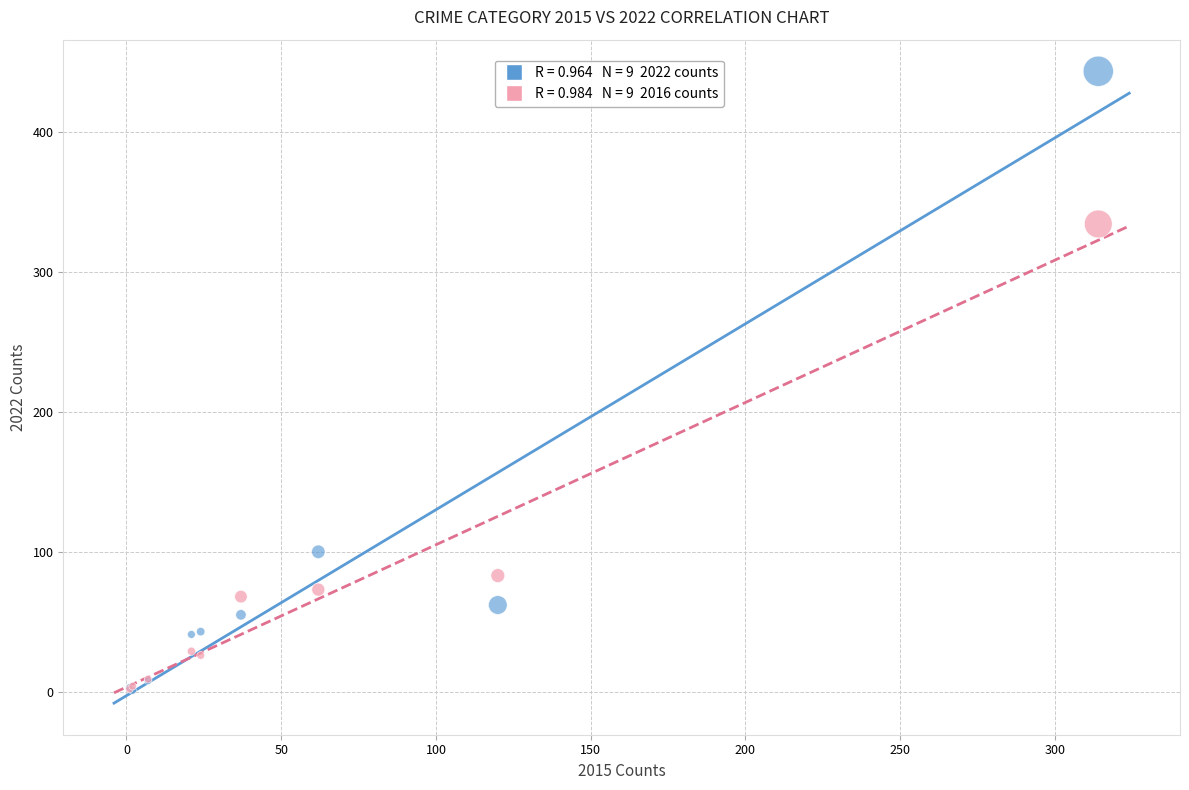

Across all series, what Y value is closest to 222?

334